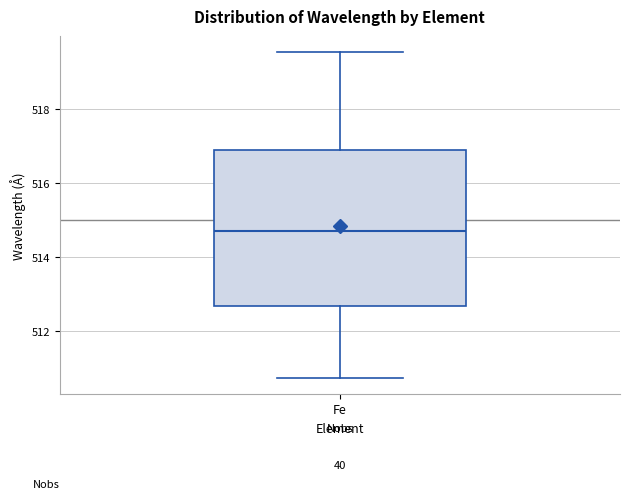

Where does the lower whisker of the box for Fe end on the y-axis? The values are not printed on the chart, so give them approximately, as read against the axis.

510.8